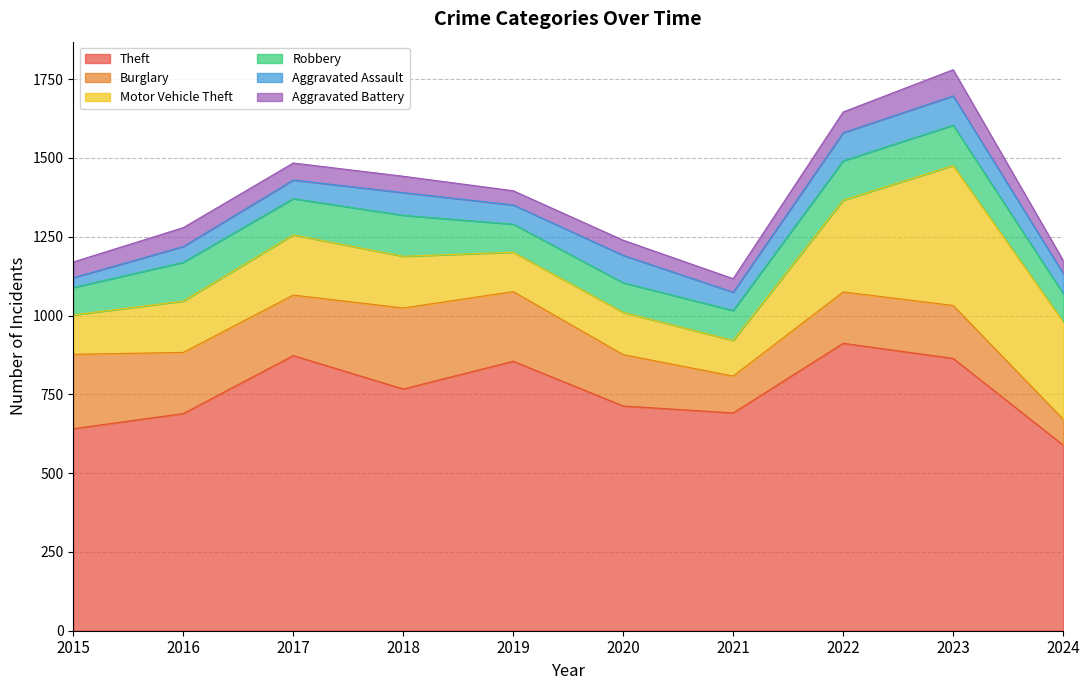

At which category does Theft reach its first local peak?

2017